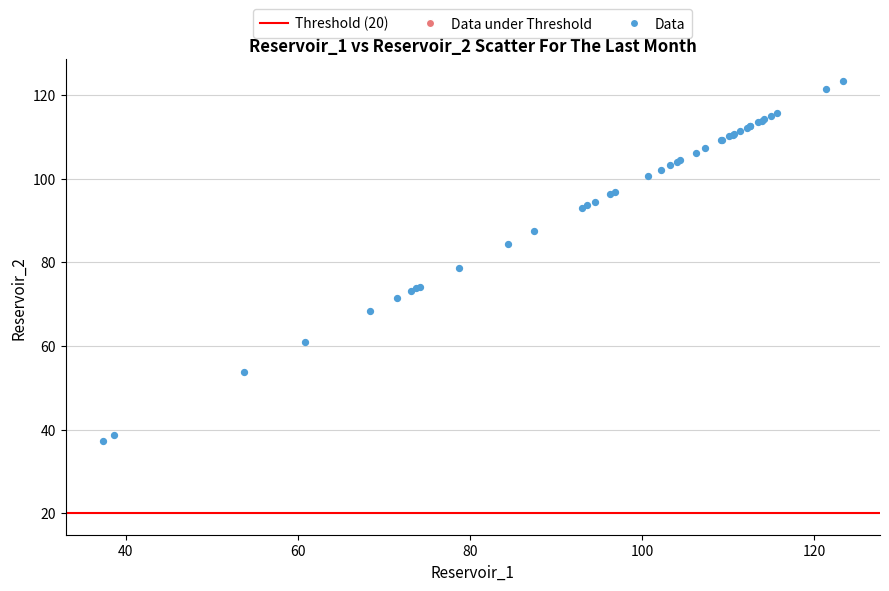

What Y value in the scatter plot is closest to 80?

78.8